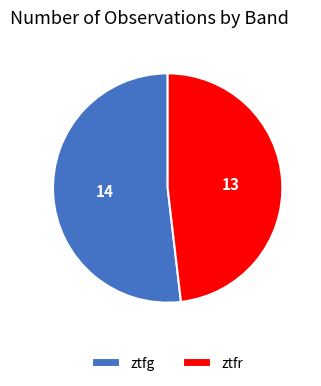

Is it true that ztfr is 48% of the pie?

True